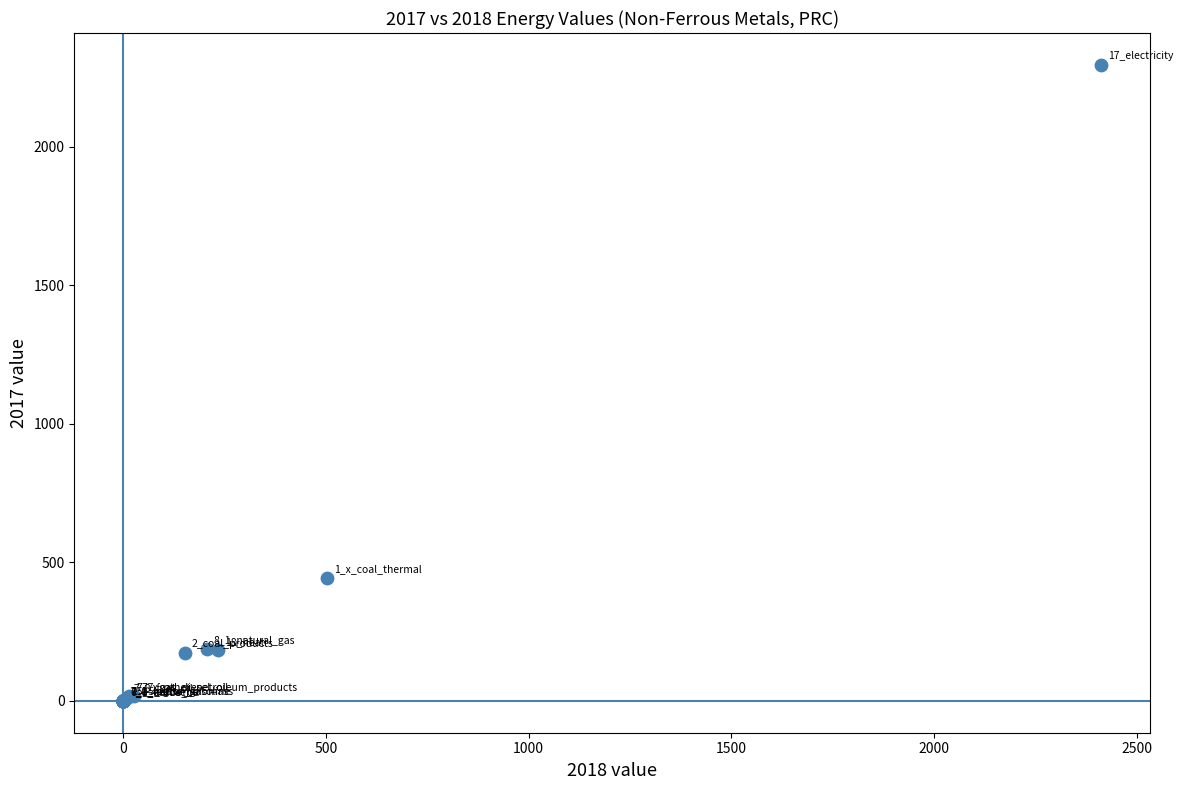

What Y value in the scatter plot is closest to 1147?

444.1